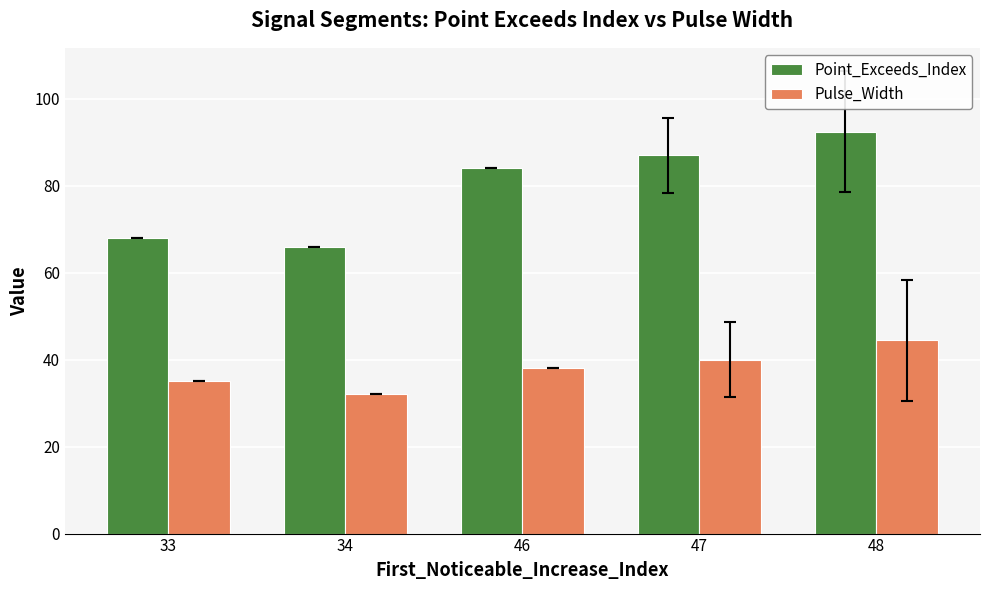

What is the approximate value of Point_Exceeds_Index at 47?

87.0